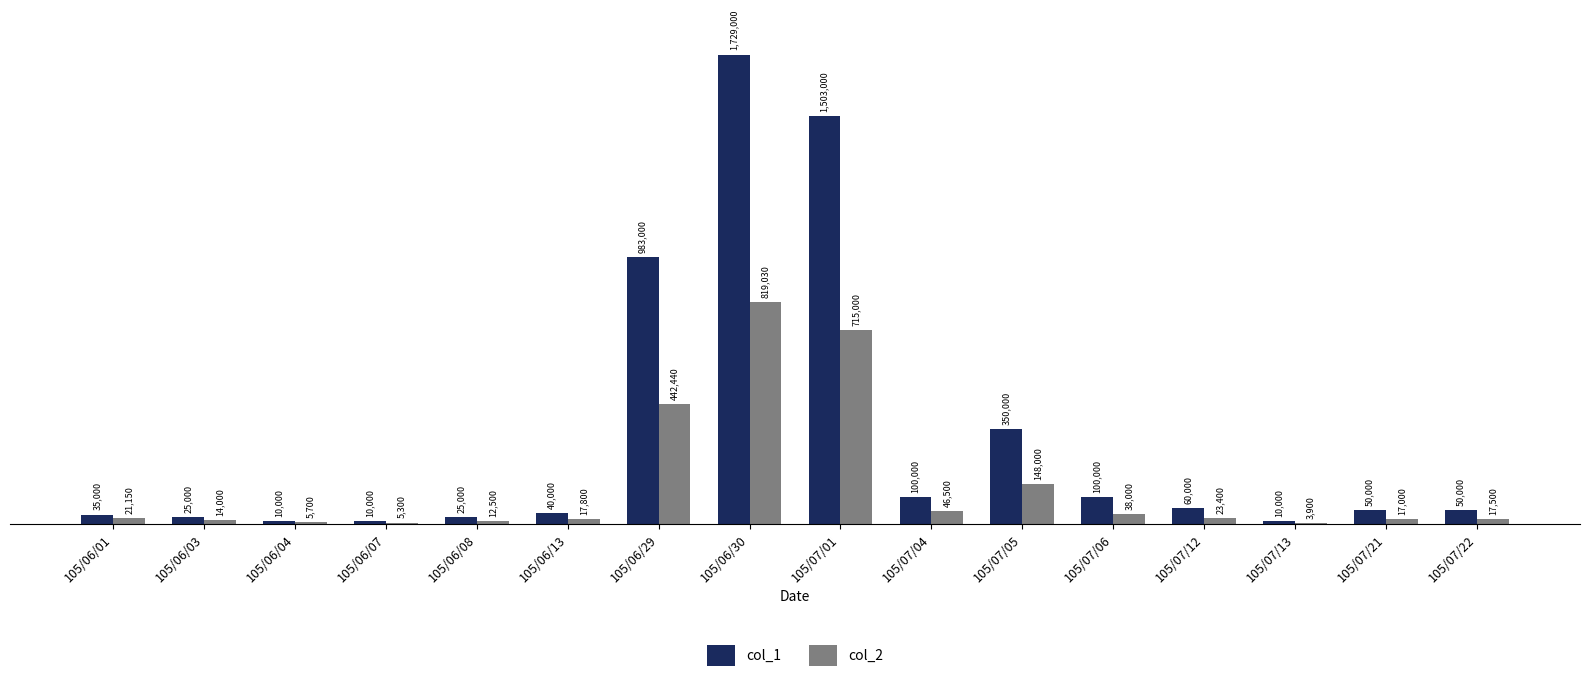

Reading right to left, list all the values displayed in this chart.

col_1: 50000	50000	10000	60000	100000	350000	100000	1503000	1729000	983000	40000	25000	10000	10000	25000	35000
col_2: 17500	17000	3900	23400	38000	148000	46500	715000	819030	442440	17800	12500	5300	5700	14000	21150